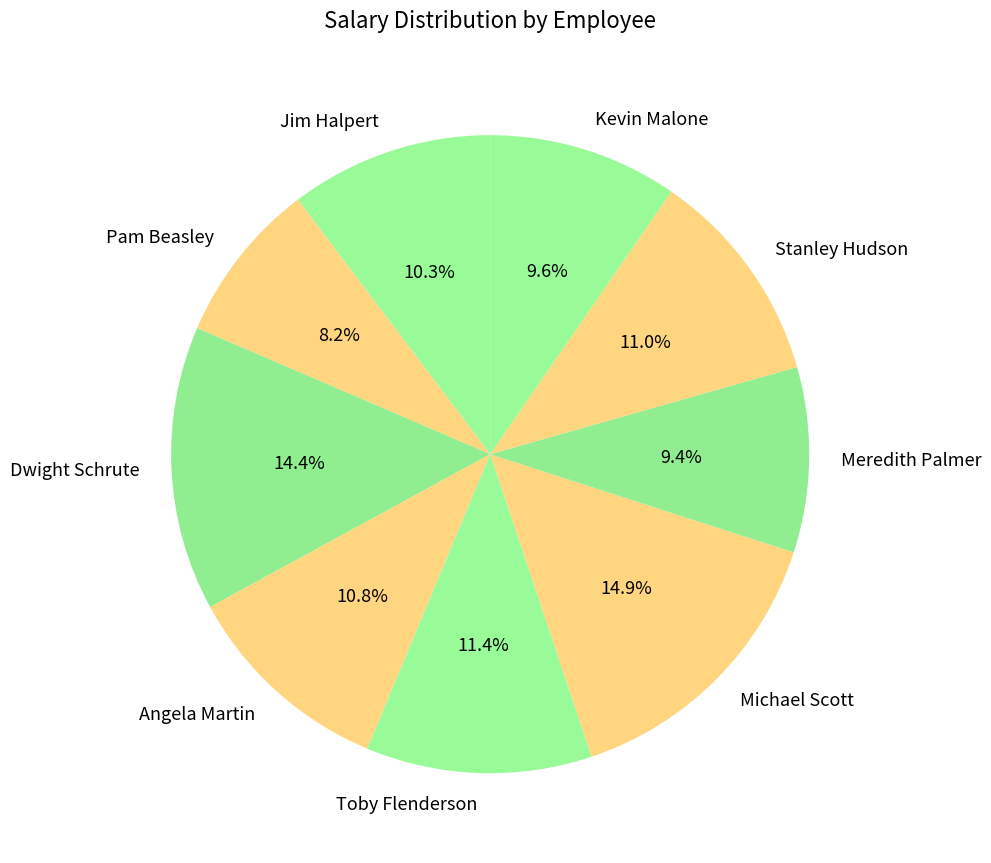

How many segments does this pie chart have?

9